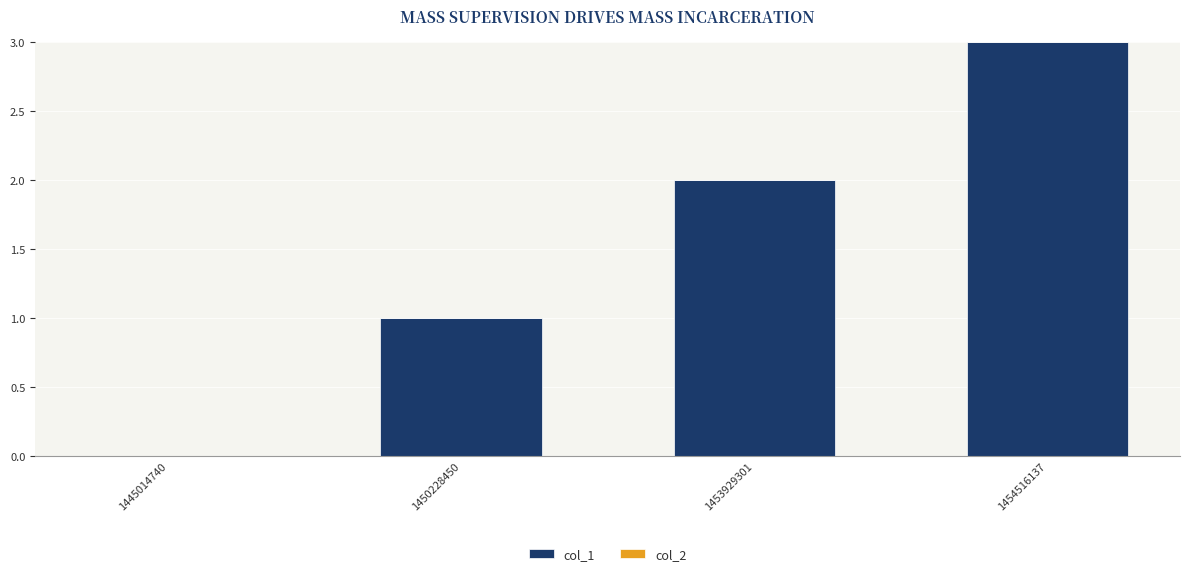

Which category has the highest value across all series?

1454516137